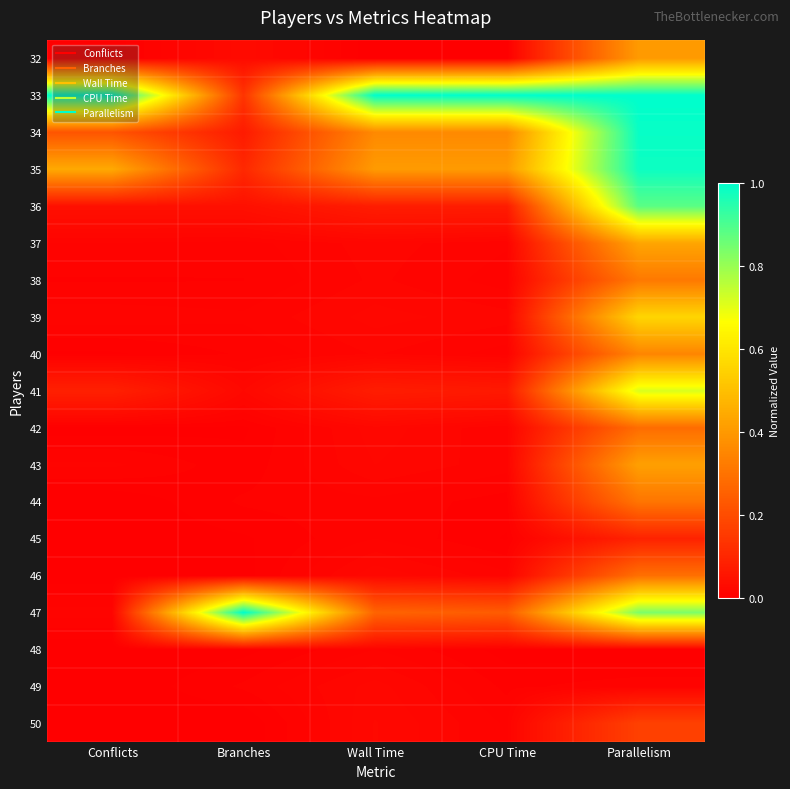

List the series in order of their peak value, lowest first.

48, 49, 45, 50, 42, 46, 44, 38, 40, 32, 43, 37, 39, 41, 36, 35, 34, 33, 47